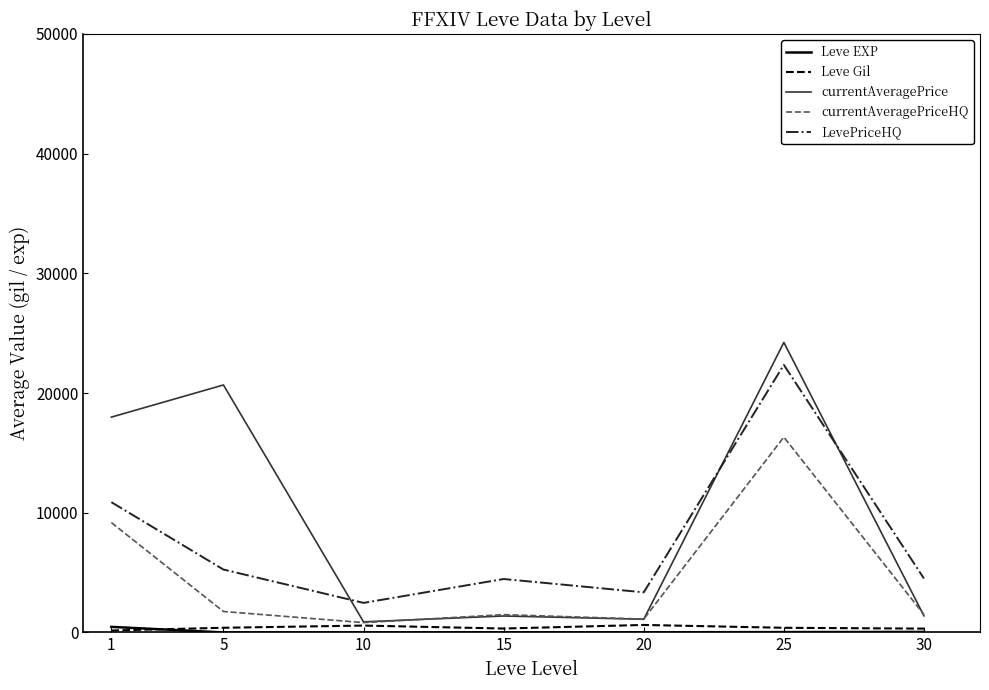

Is the value of currentAveragePriceHQ at 1 greater than the value of LevePriceHQ at 25?

No